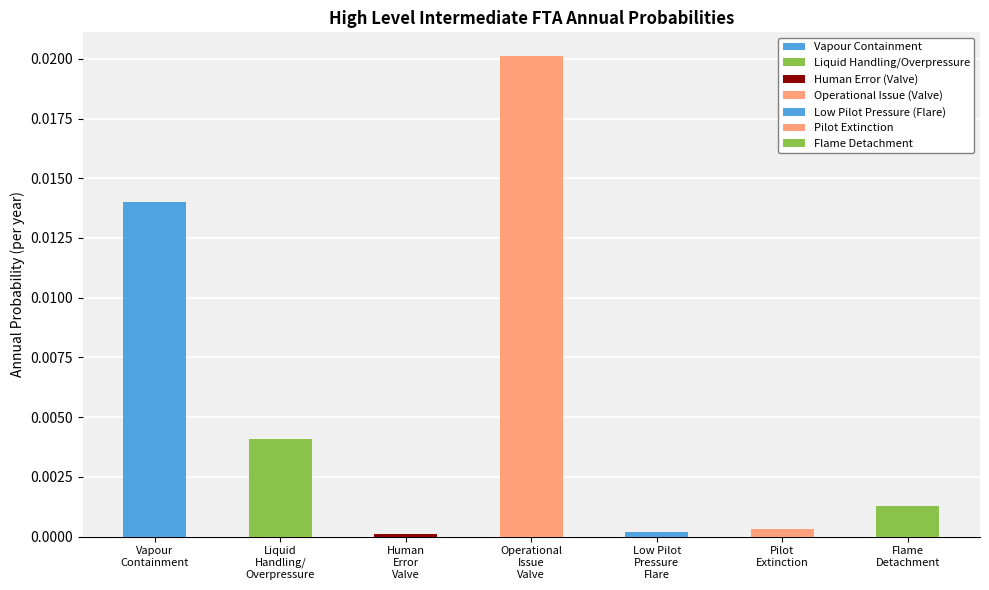

At which category does the chart reach its peak across all series?

Operational issue from incorrect valve